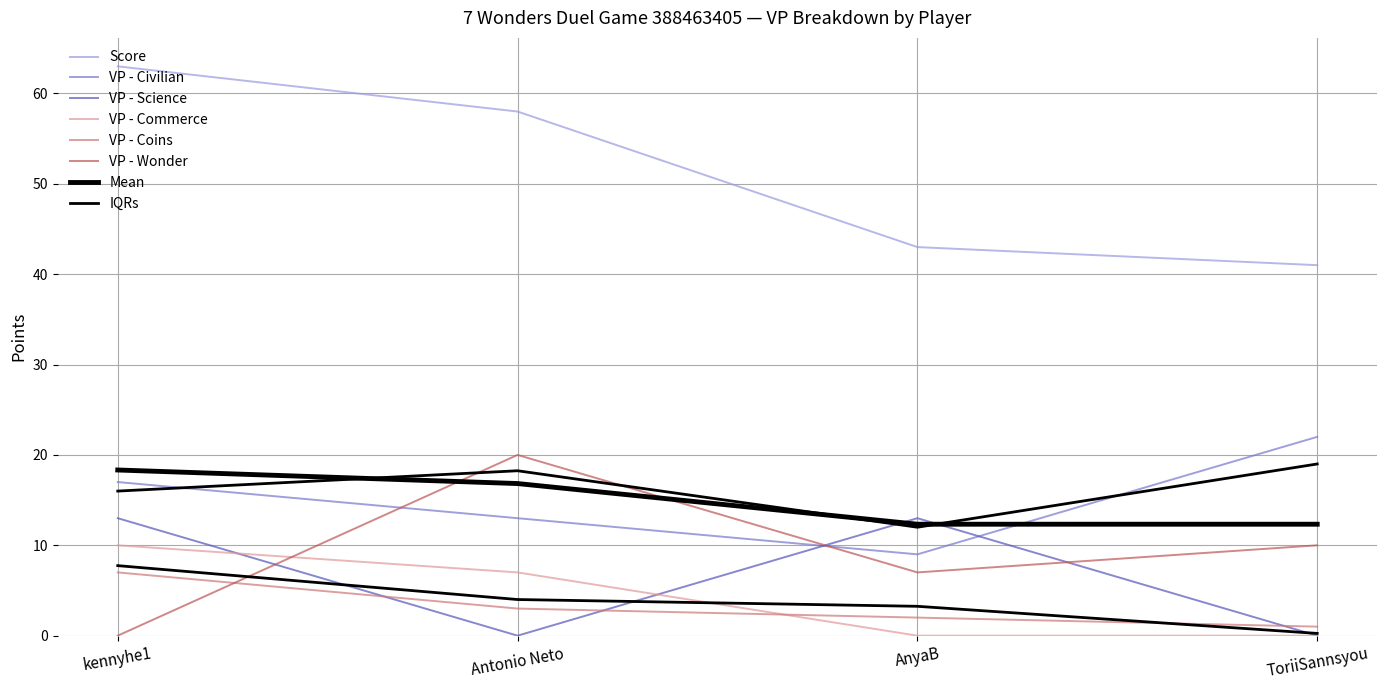

At which category does the chart reach its minimum across all series?

Antonio Neto